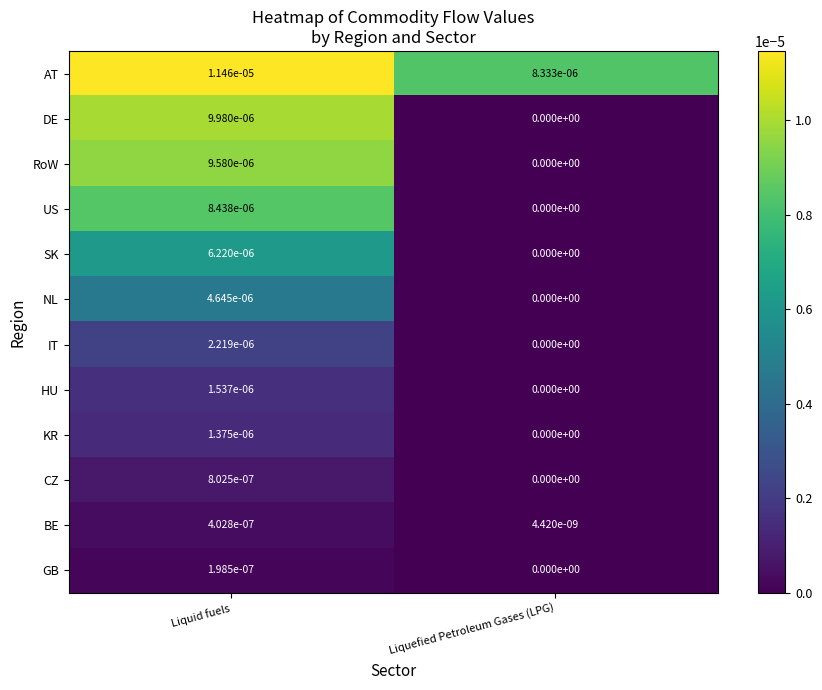

Which series has the largest total across all categories?

AT